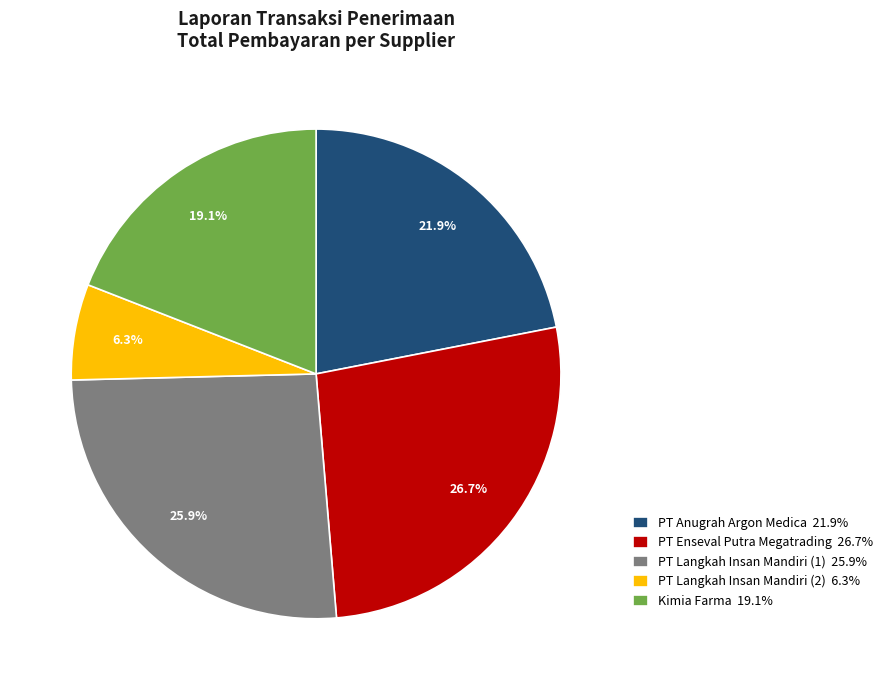

What portion of the pie excludes PT Enseval Putra Megatrading 26.7%?

73.3%